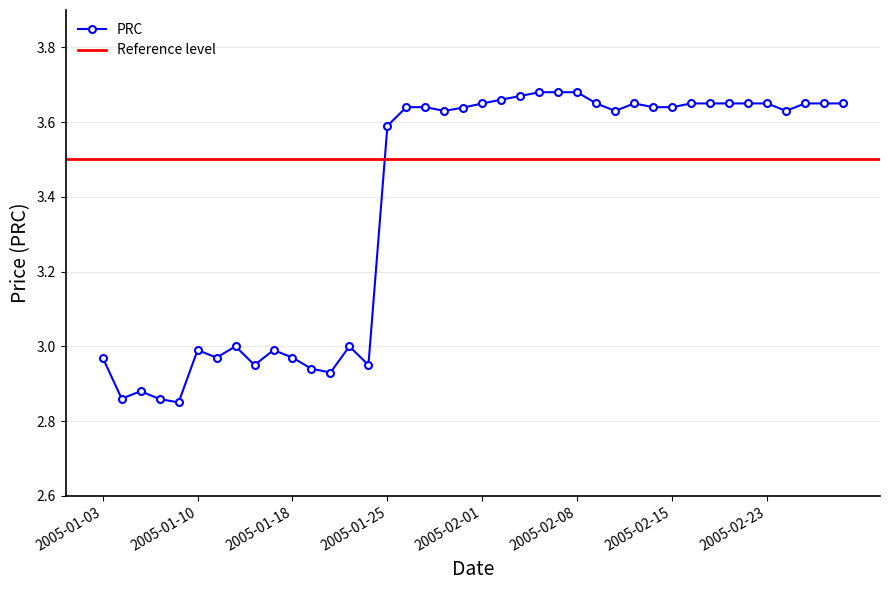

List the labels in order of value, smallest first.

2005-01-07, 2005-01-06, 2005-01-04, 2005-01-05, 2005-01-20, 2005-01-19, 2005-01-13, 2005-01-24, 2005-01-03, 2005-01-11, 2005-01-18, 2005-01-10, 2005-01-14, 2005-01-12, 2005-01-21, 2005-01-25, 2005-01-28, 2005-02-10, 2005-02-24, 2005-01-31, 2005-01-26, 2005-01-27, 2005-02-14, 2005-02-15, 2005-02-01, 2005-02-09, 2005-02-11, 2005-02-16, 2005-02-17, 2005-02-18, 2005-02-22, 2005-02-23, 2005-02-25, 2005-02-28, 2005-03-01, 2005-02-02, 2005-02-03, 2005-02-04, 2005-02-07, 2005-02-08